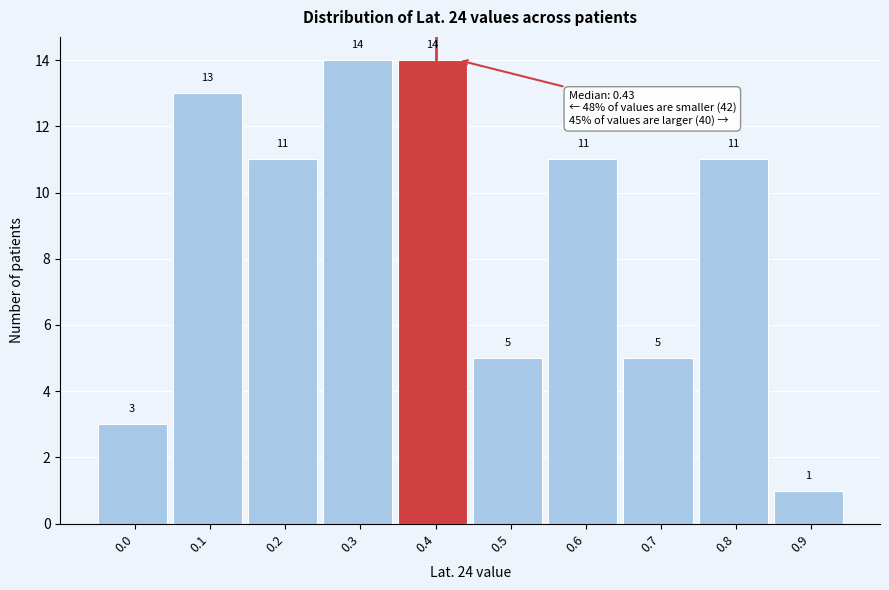

Reading left to right, list all the values displayed in this chart.

0.0=3	0.1=13	0.2=11	0.3=14	0.4=14	0.5=5	0.6=11	0.7=5	0.8=11	0.9=1